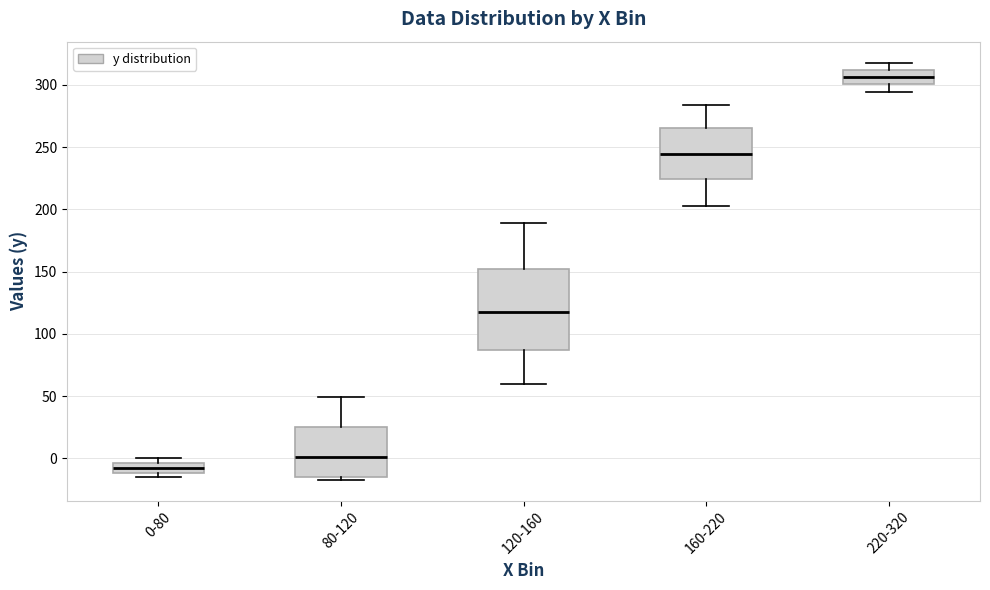

Which box has the lowest median line?

0-80